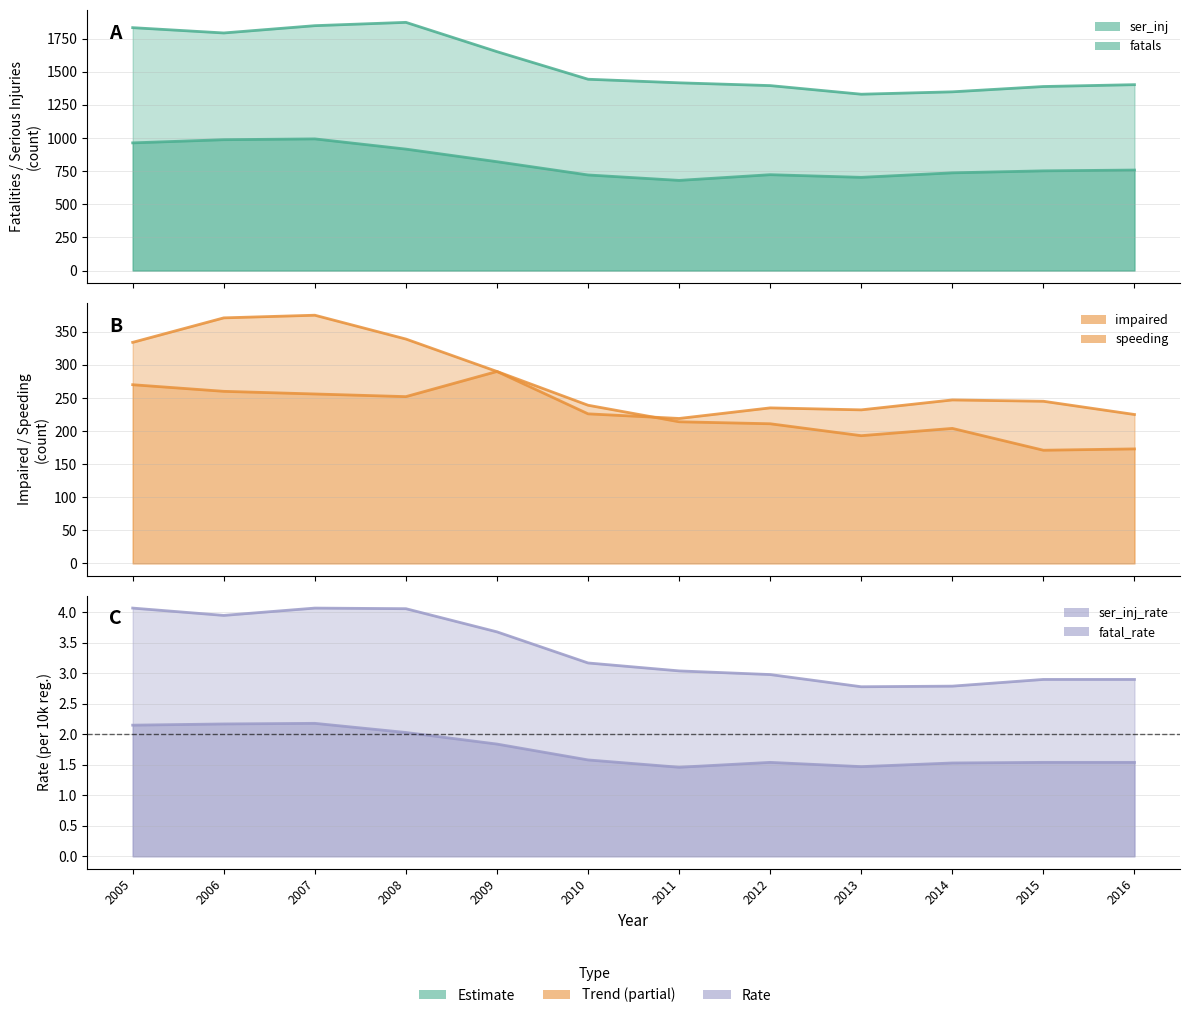

At how many categories does at least one series exceed 1554?

5